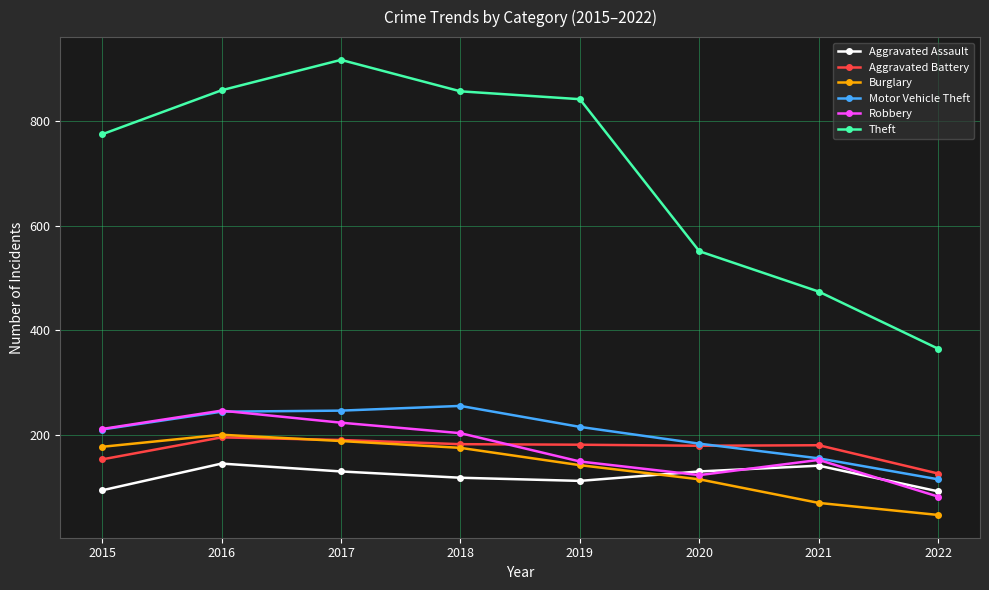

The value of Motor Vehicle Theft at 2019 is 126. True or false?

False